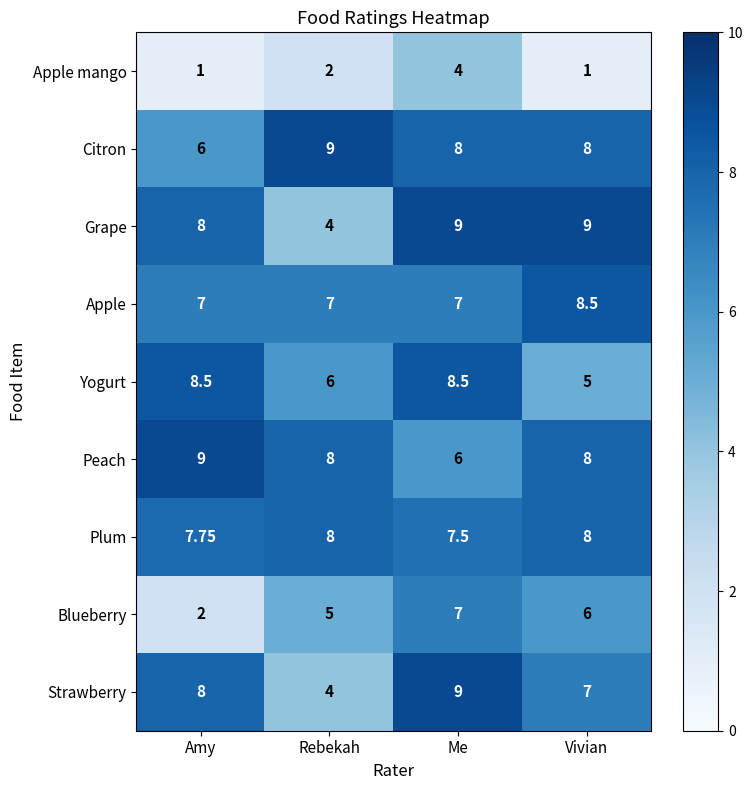

Which category has the lowest value in the Peach series?

Me